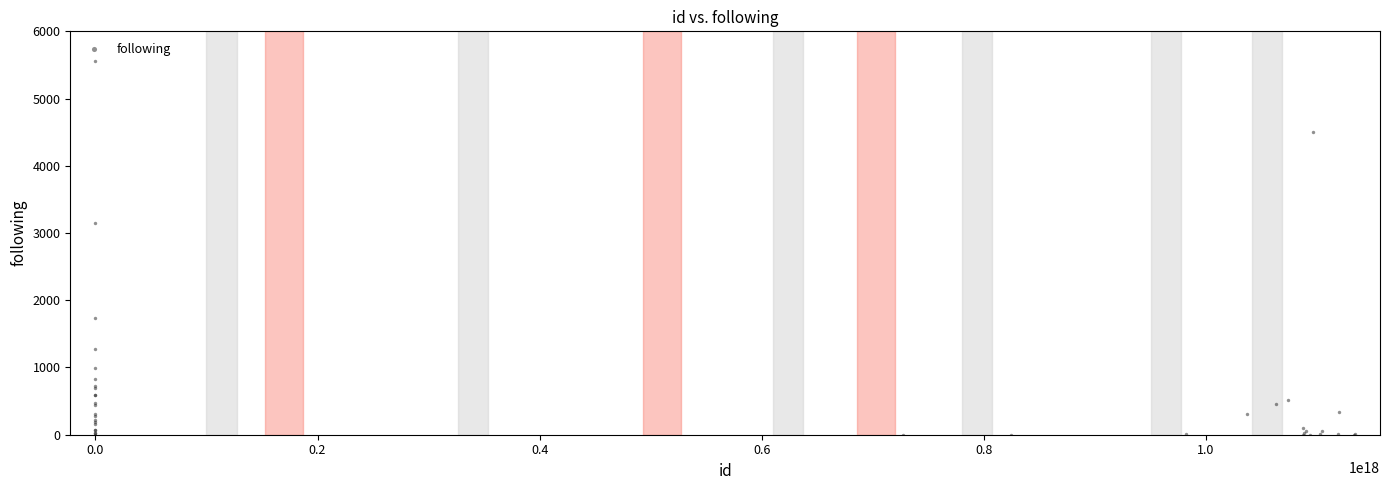

What Y value in the scatter plot is closest to 2778?

3155